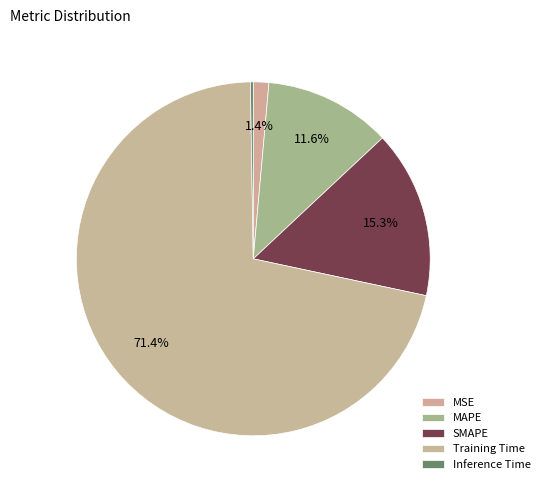

True or false: Training Time accounts for 71% of the total.

True